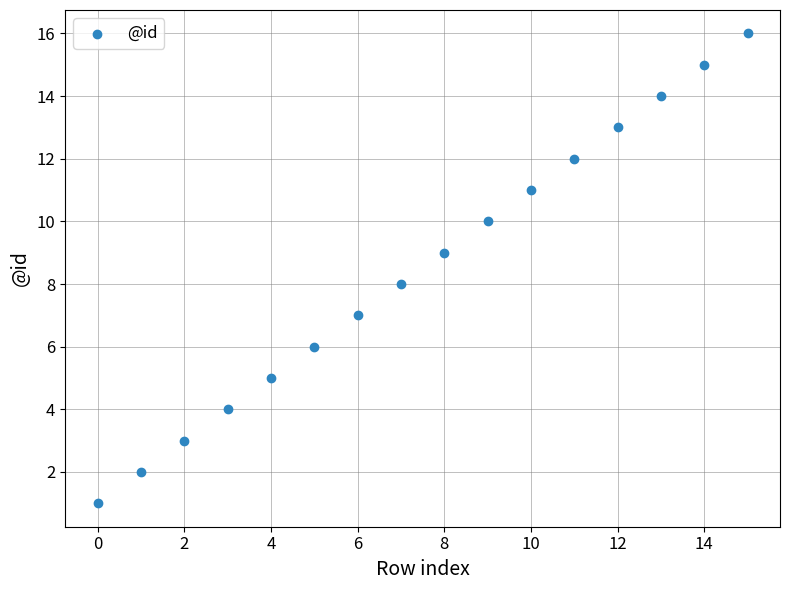

What is the range of Y values (max minus min)?

15